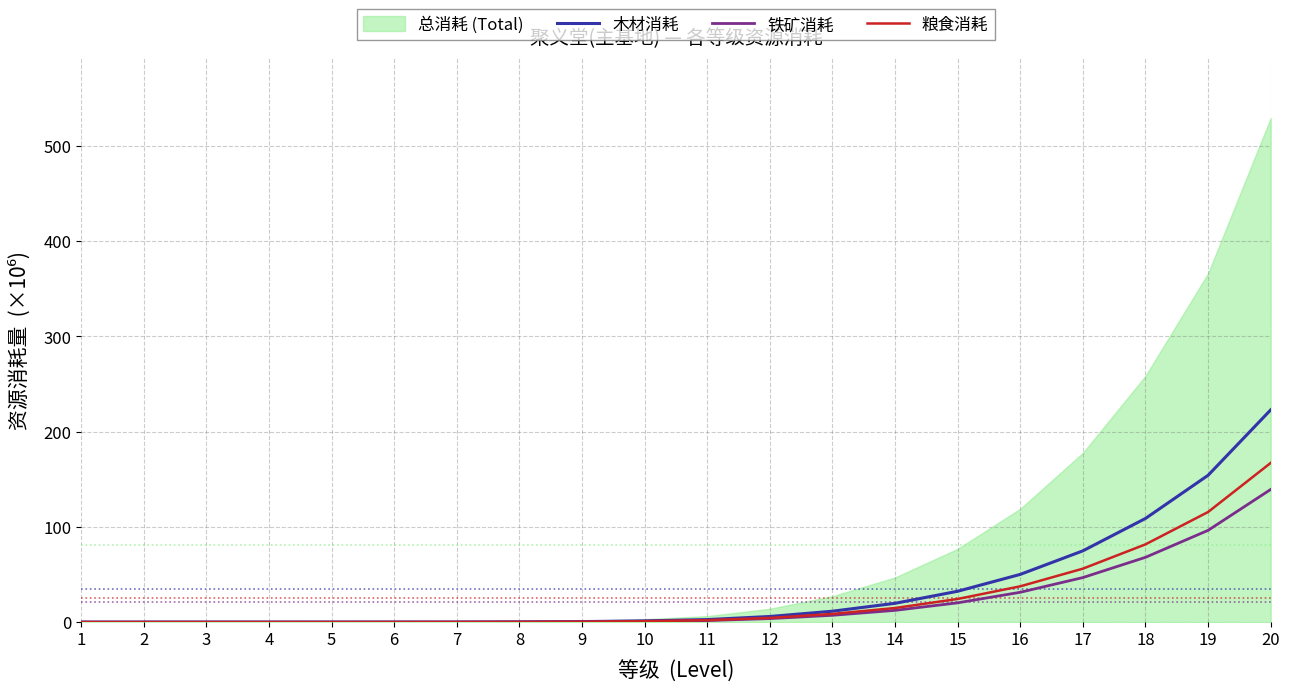

True or false: 铁矿消耗 and 木材消耗 cross at least once.

False